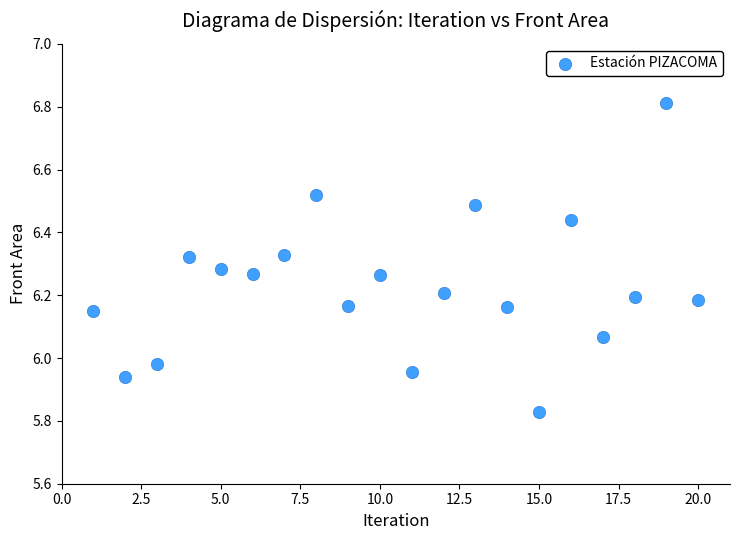

What is the range of Y values (max minus min)?

1.0